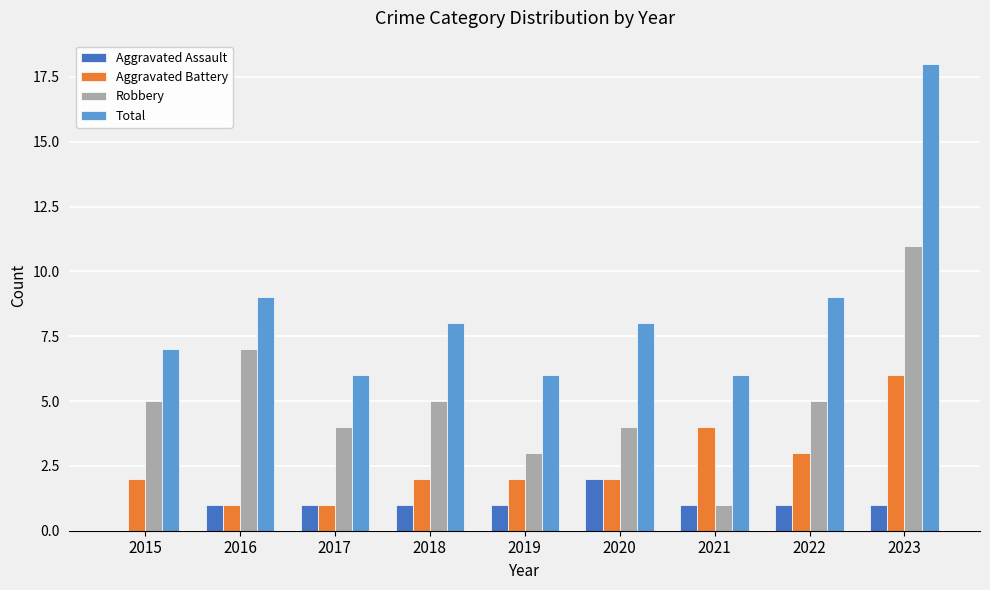

What is the average value of the Aggravated Assault series?

1